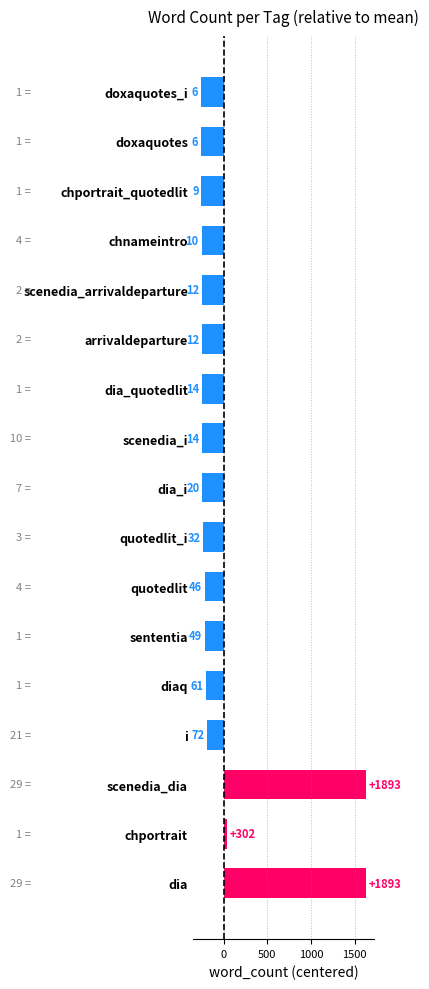

How many bars are there in total?

17